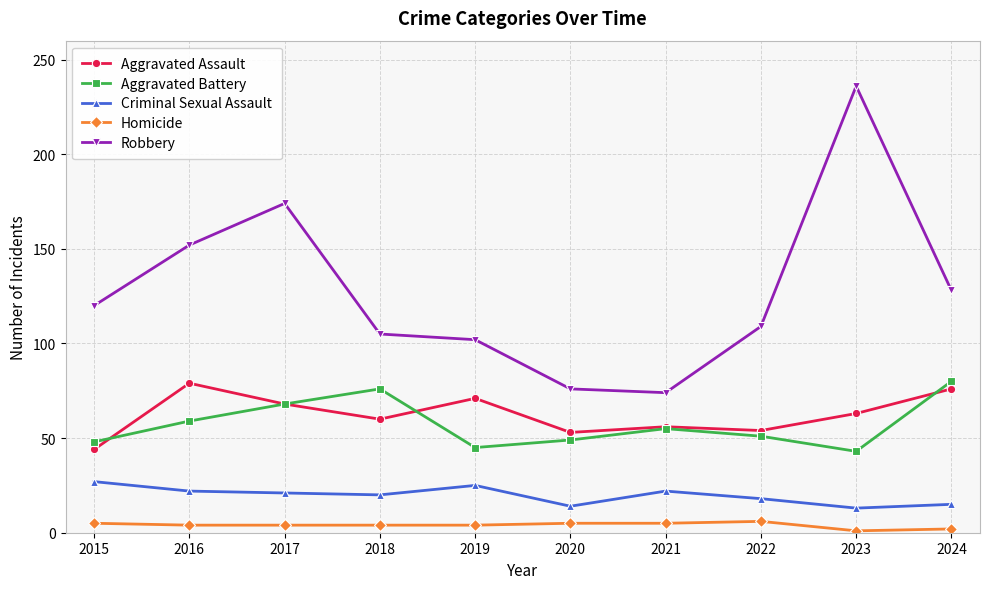

The Aggravated Battery series shows 45 at 2019. True or false?

True